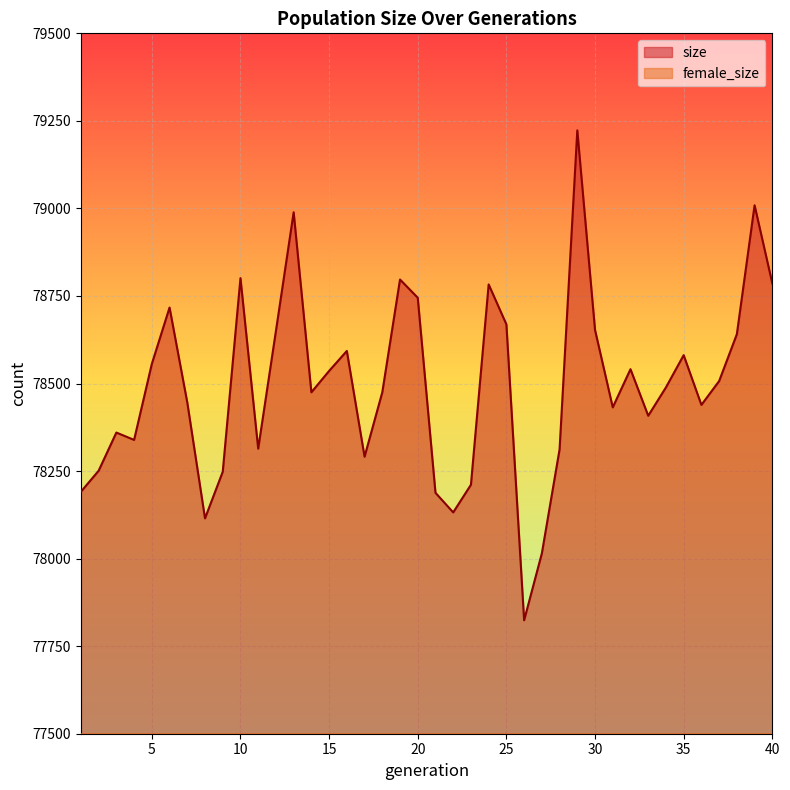

Reading left to right, extract all data points from this chart.

size: 1=78191	2=78251	3=78360	4=78339	5=78556	6=78717	7=78446	8=78115	9=78248	10=78801	11=78314	12=78650	13=78989	14=78475	15=78536	16=78593	17=78291	18=78475	19=78797	20=78745	21=78188	22=78132	23=78211	24=78783	25=78669	26=77824	27=78015	28=78312	29=79223	30=78653	31=78432	32=78541	33=78408	34=78489	35=78581	36=78439	37=78507	38=78641	39=79009	40=78786
female_size: 1=49435	2=49403	3=49631	4=49809	5=50023	6=50248	7=49911	8=49757	9=49803	10=49903	11=49730	12=49943	13=50169	14=50122	15=50237	16=50140	17=50014	18=49947	19=50198	20=50250	21=49930	22=49720	23=49729	24=50101	25=50132	26=49663	27=49686	28=49853	29=50317	30=50138	31=50088	32=50025	33=50107	34=49936	35=50097	36=50062	37=50092	38=50150	39=50365	40=50160